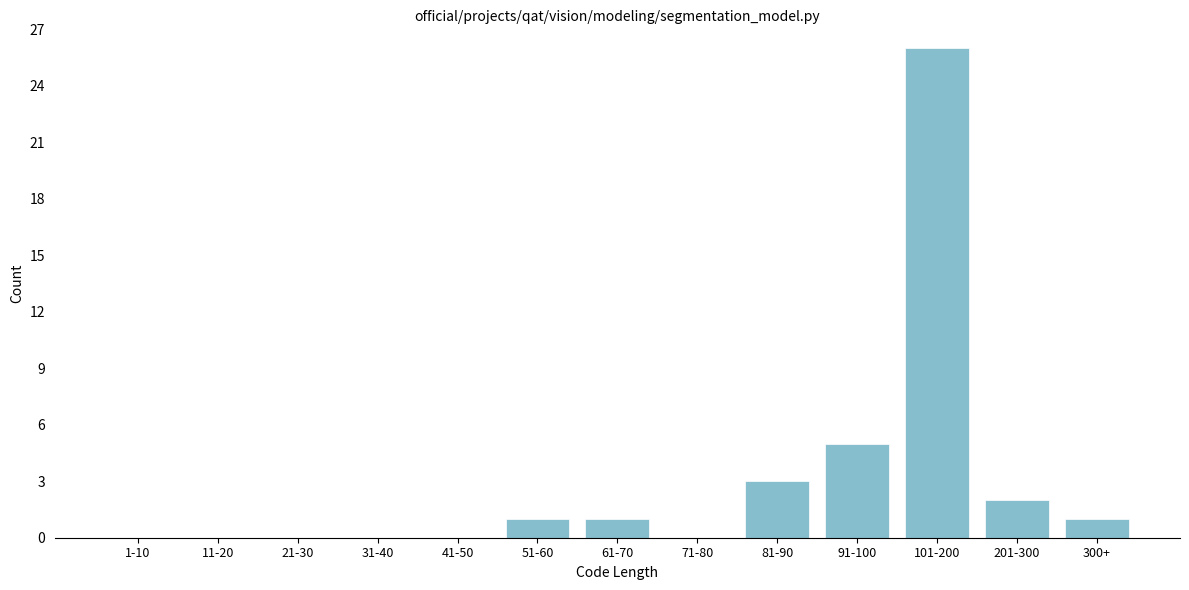

Reading left to right, extract all data points from this chart.

1-10=0	11-20=0	21-30=0	31-40=0	41-50=0	51-60=1	61-70=1	71-80=0	81-90=3	91-100=5	101-200=26	201-300=2	300+=1